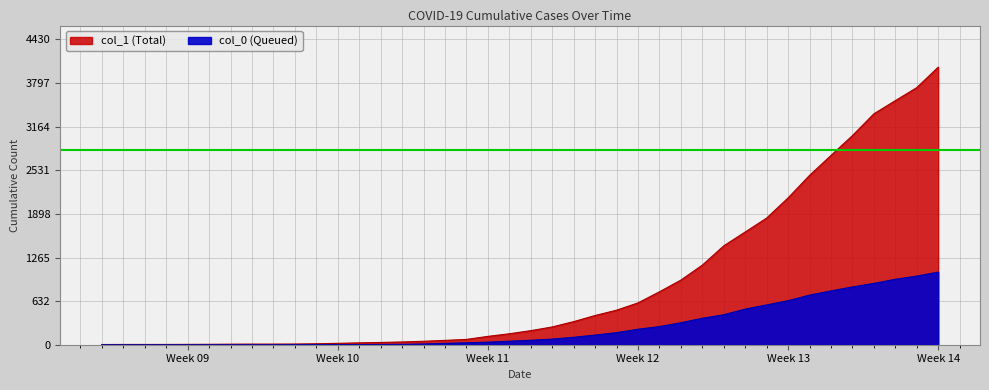

List the series in order of their peak value, lowest first.

col_0, col_1